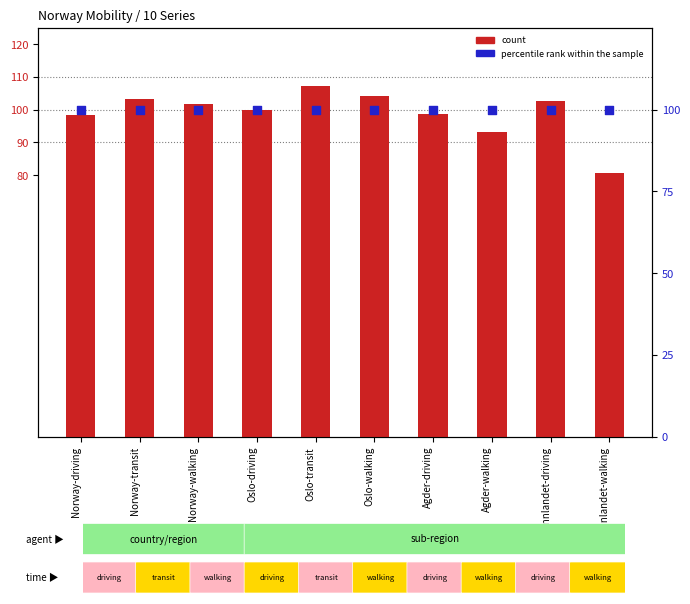

Which series has the largest total across all categories?

percentile rank within the sample